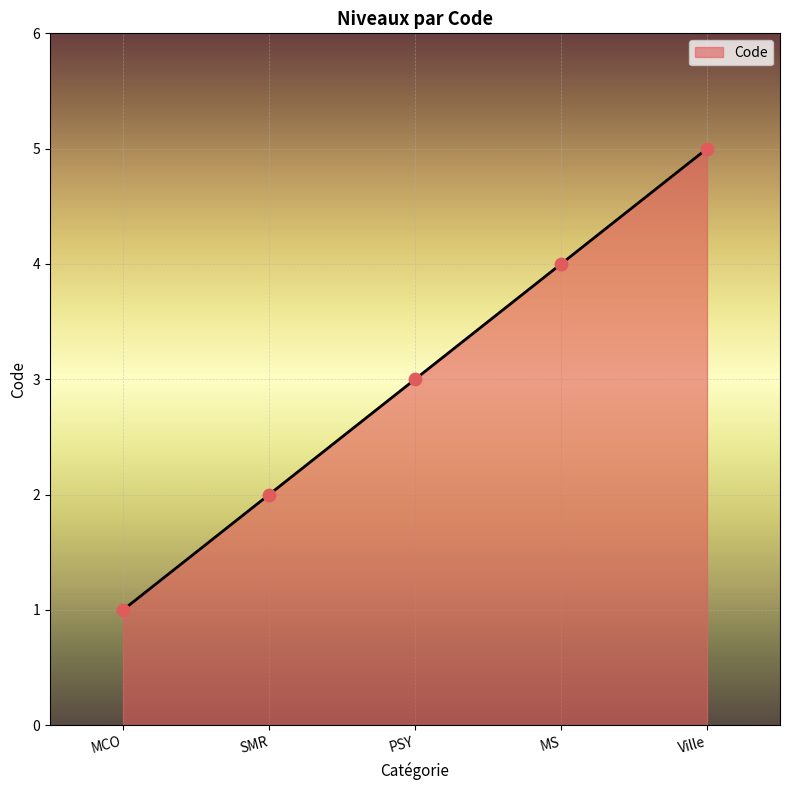

Between SMR and MCO, which is larger?

SMR